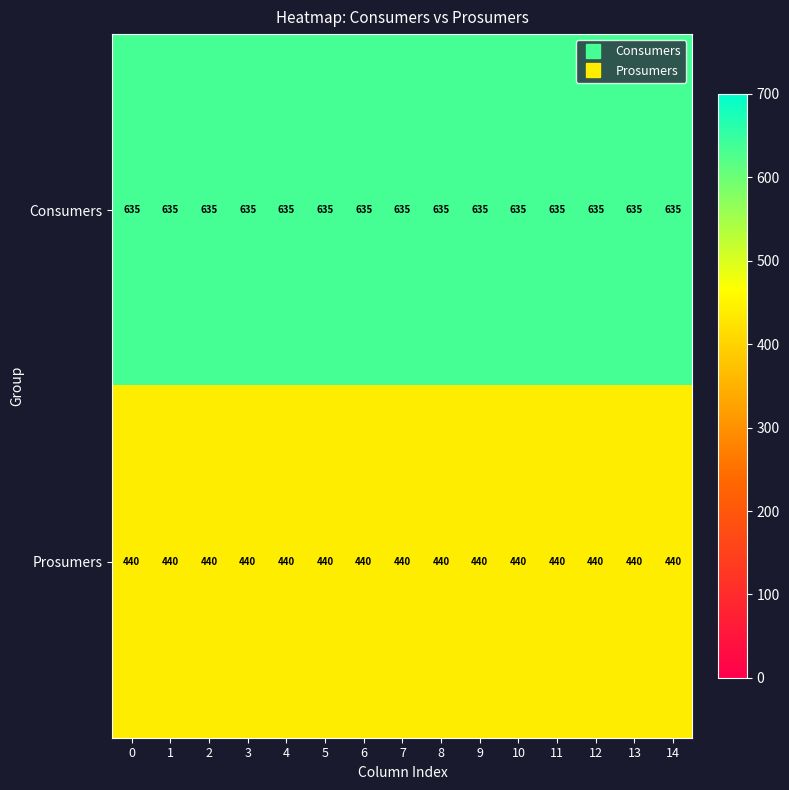

What is the sum of the Consumers values at 3 and 7?

1270